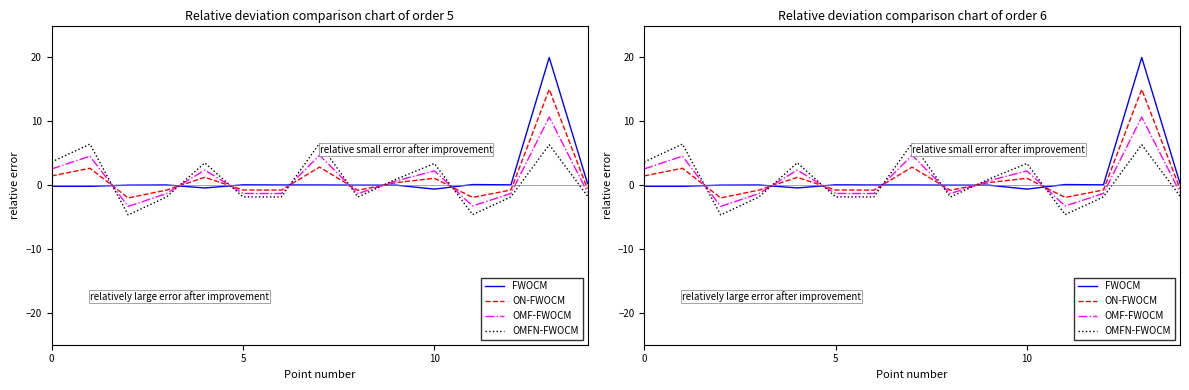

How many negative values does the ON-FWOCM series have?

8